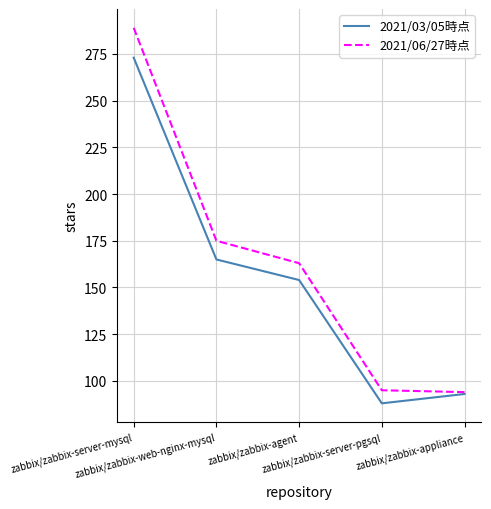

List the series in order of their peak value, highest first.

2021/06/27時点, 2021/03/05時点